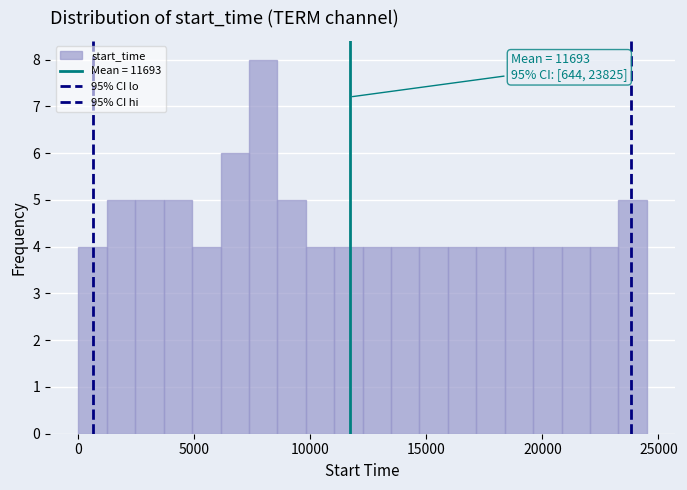

Around what value on the x-axis is the tallest bar? Give the approximate position of its centre, as read against the axis.

8000